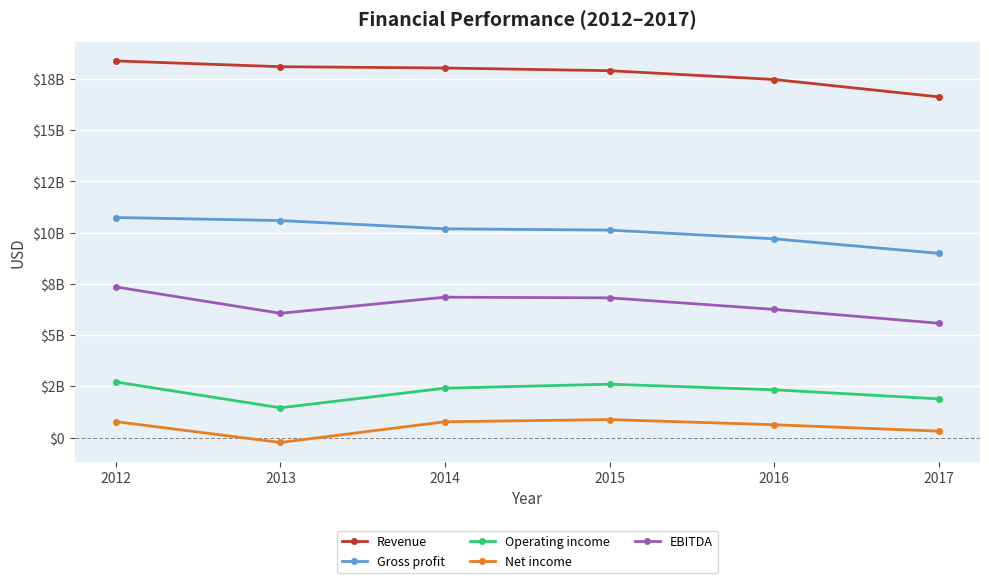

What are all the series names shown in the legend?

Revenue, Gross profit, Operating income, Net income, EBITDA